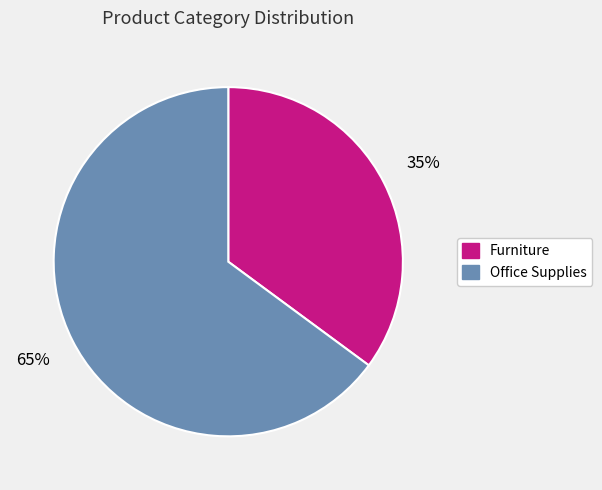

The Furniture slice represents 35% of the pie. True or false?

True